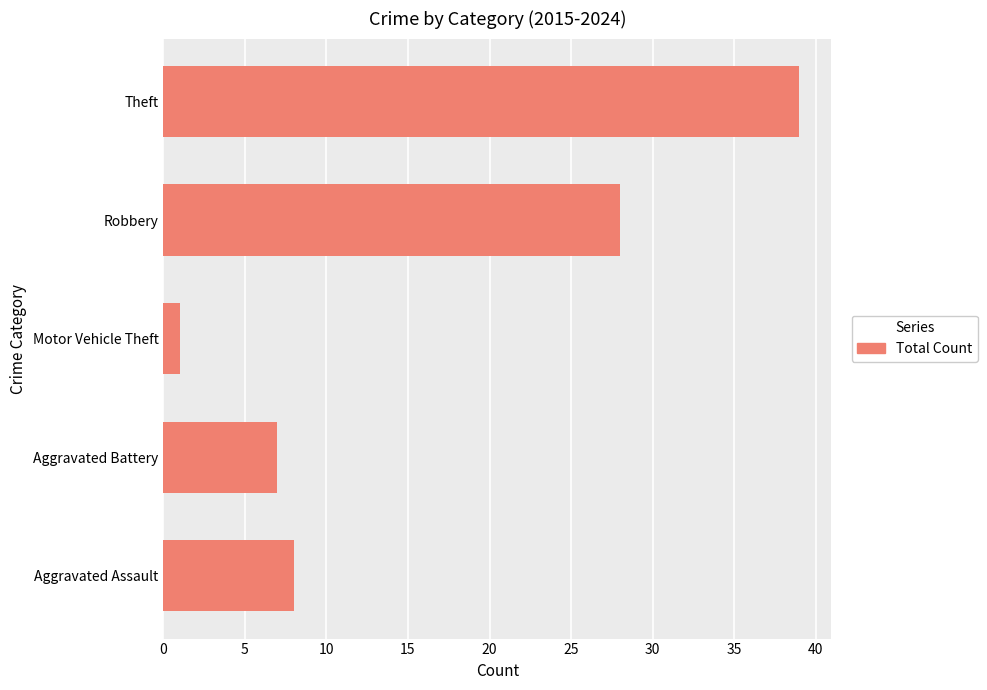

At which label is the value closest to 20?

Robbery